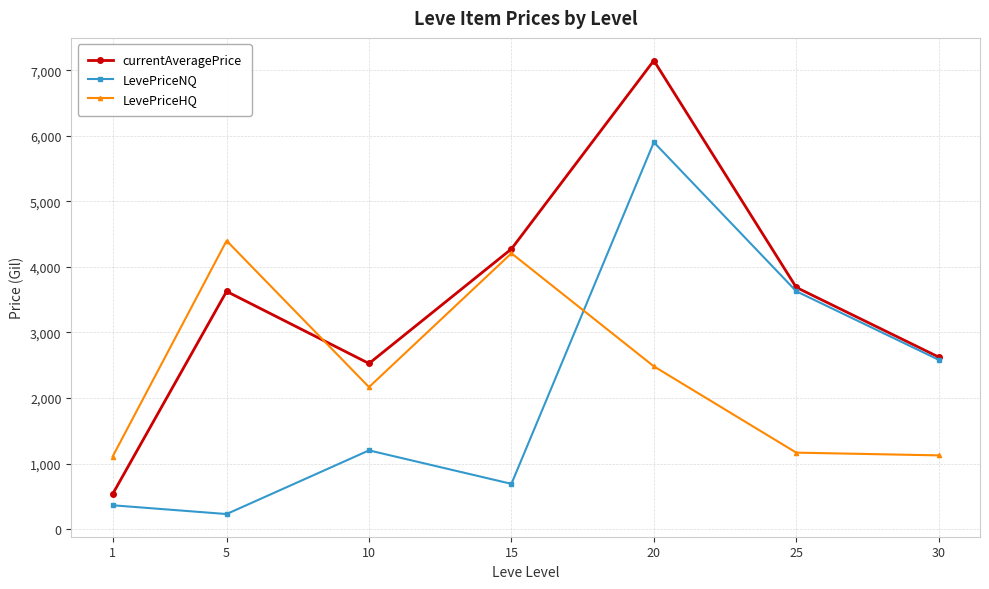

How many lines are shown in the chart?

3